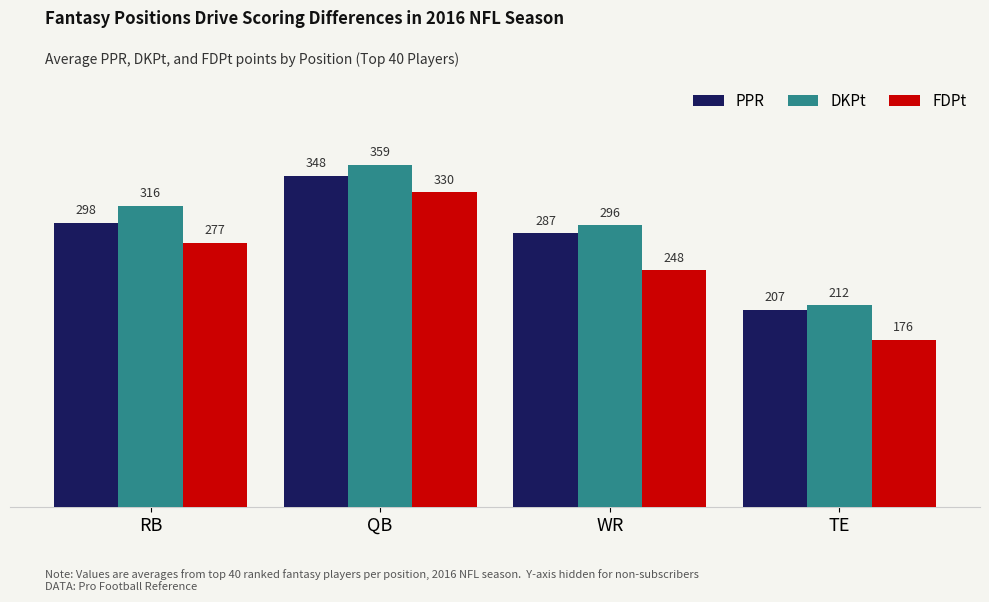

Which series has the widest spread of values?

FDPt